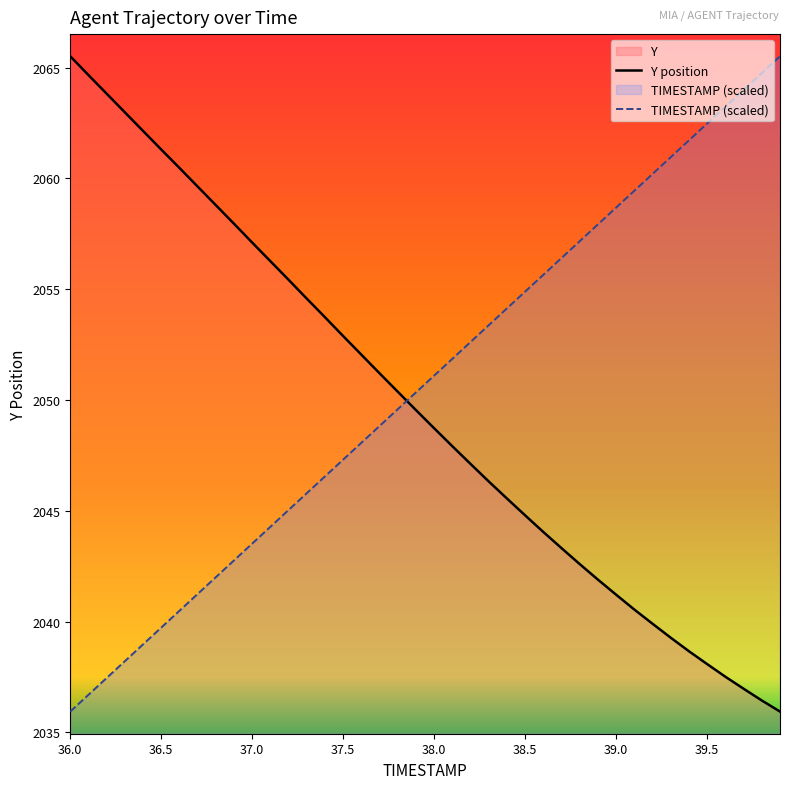

What is the total value across all series at 37.0?

4100.6